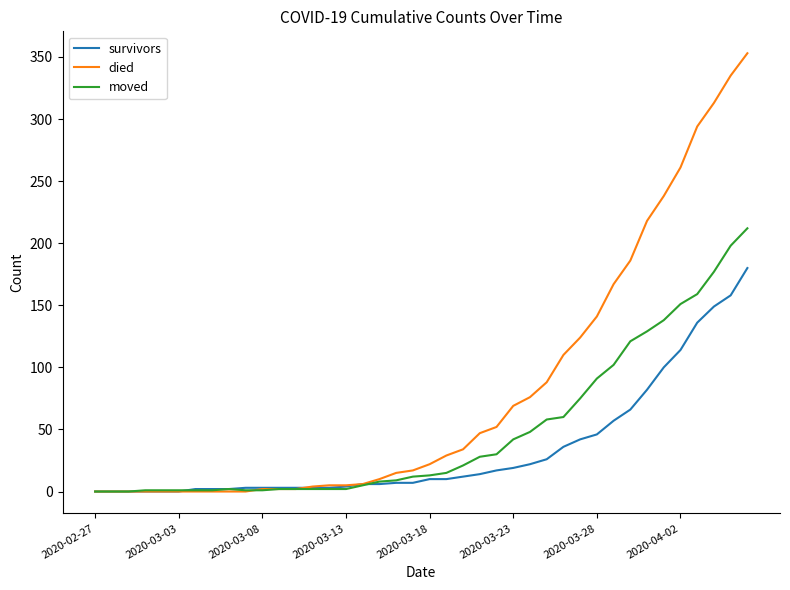

What is the greatest value displayed?

353